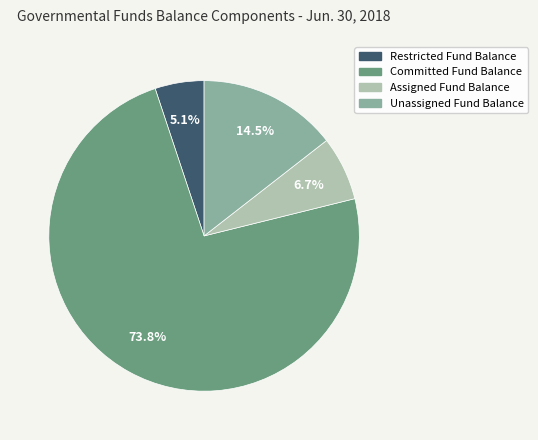

Is the sum of Restricted Fund Balance and Unassigned Fund Balance greater than half?

No